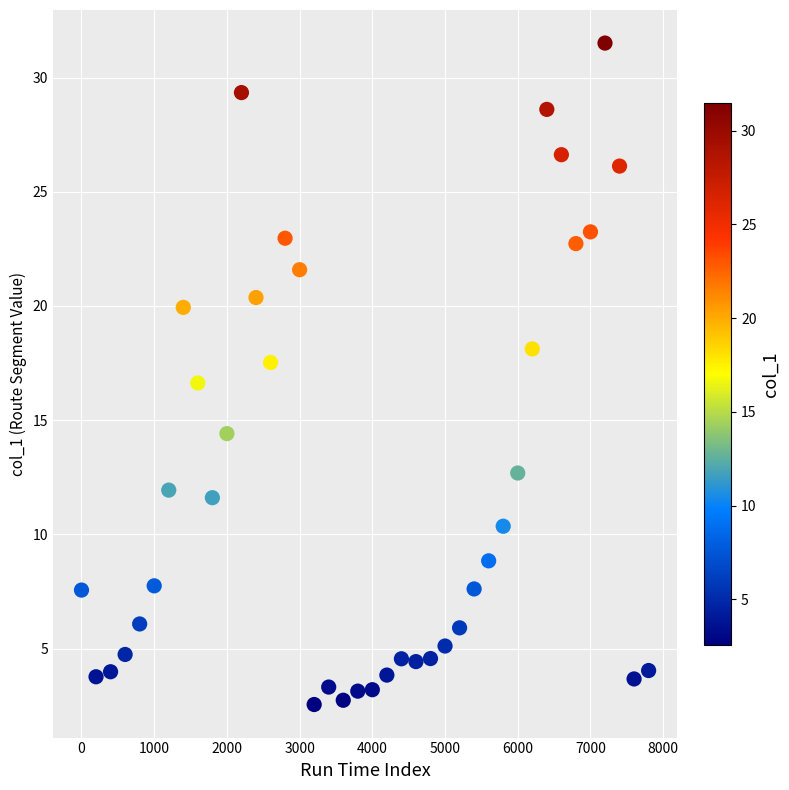

What is the range of X values (max minus min)?

7800.0